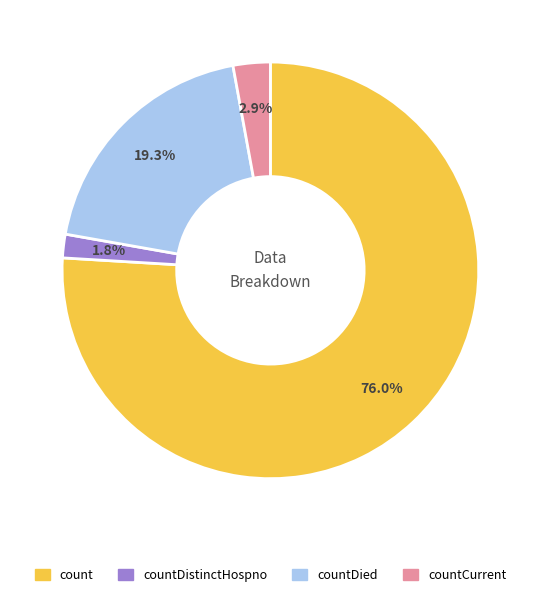

How many slices are in this pie chart?

4